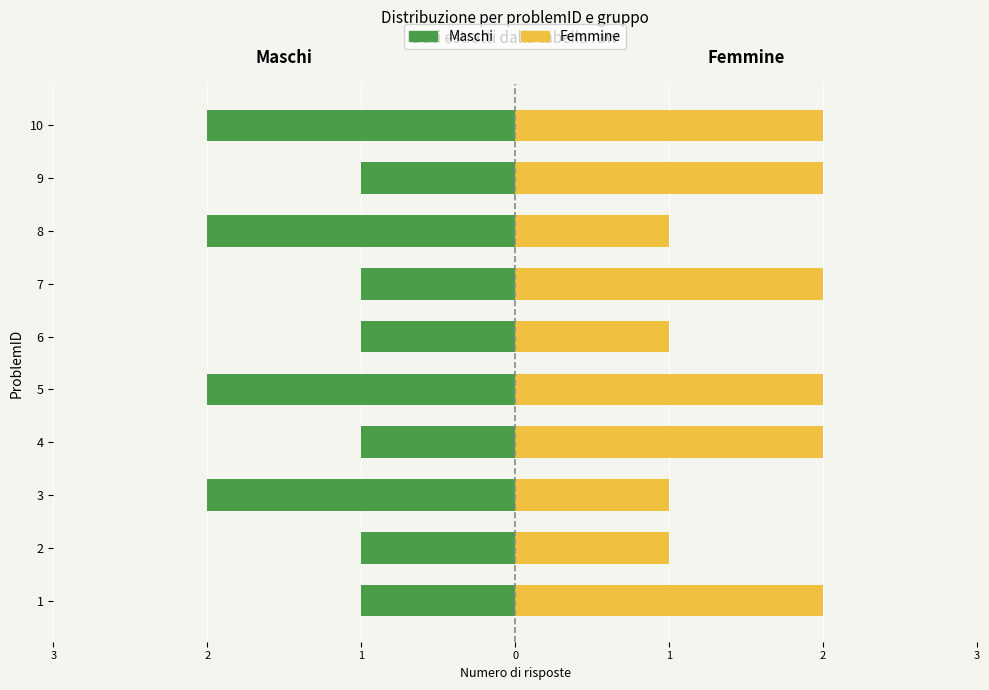

The Maschi series shows -1 at 6. True or false?

True